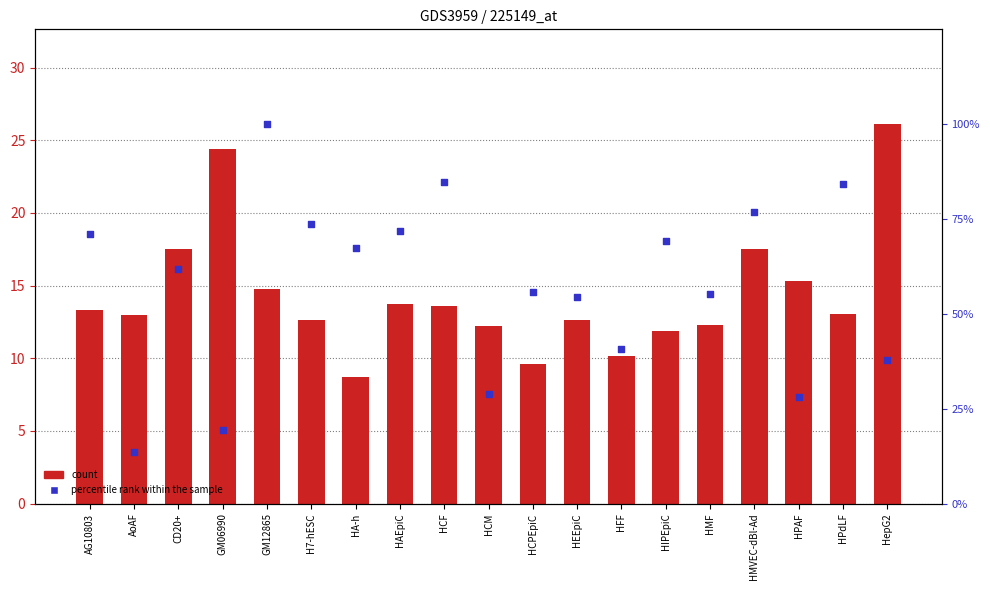

Which series contains the highest Y value?

percentile rank within the sample